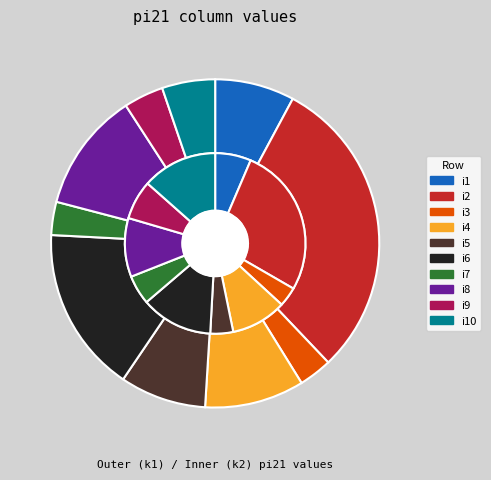

The i6 slice represents 1% of the pie. True or false?

False